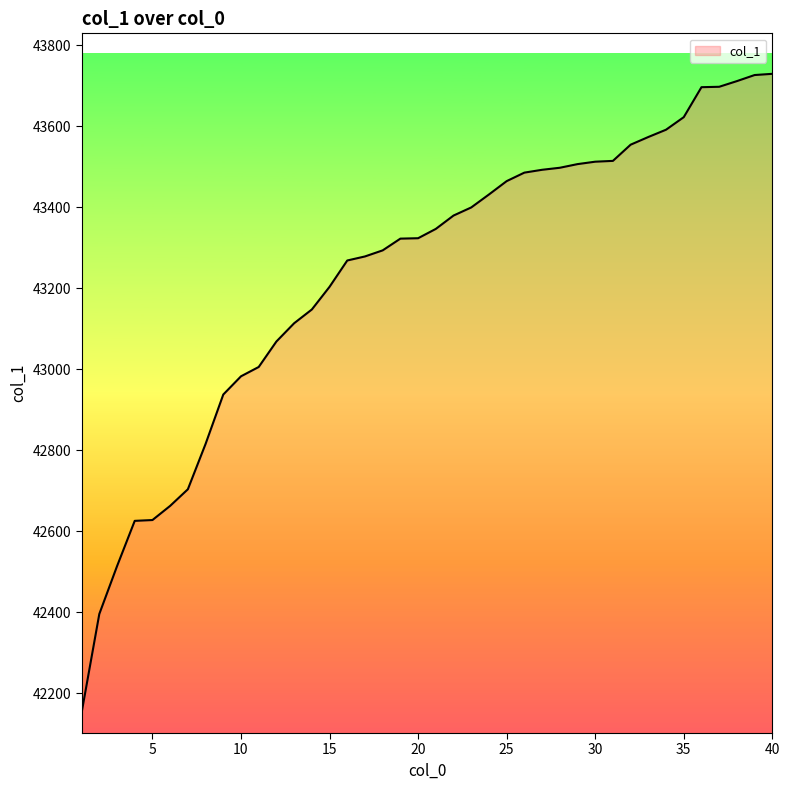

What is the difference between the maximum and minimum values?

1578